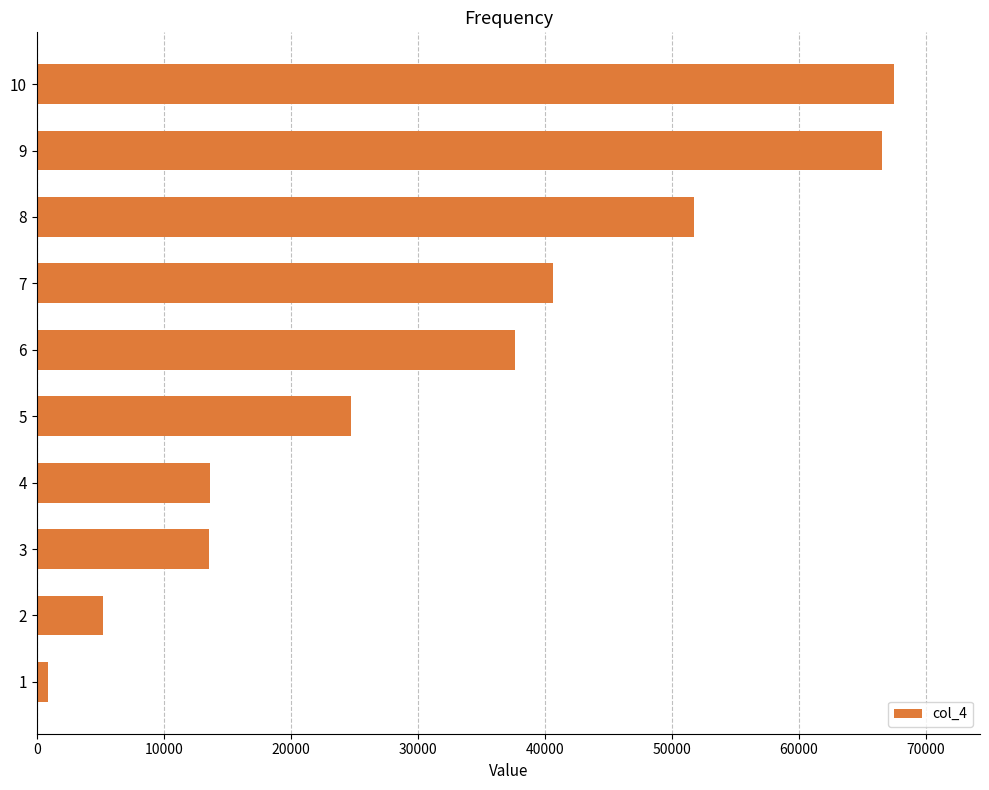

What is the ratio of the value at 9 to the value at 6?

1.8